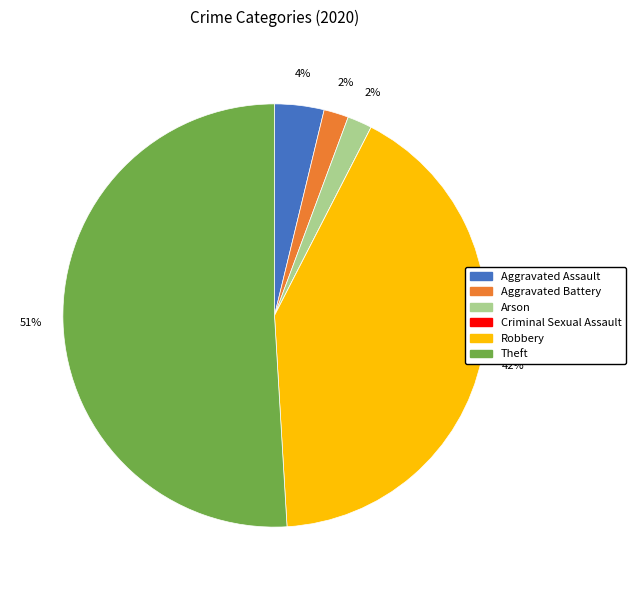

What is the ratio of the value at Aggravated Assault to the value at Arson?

2.0